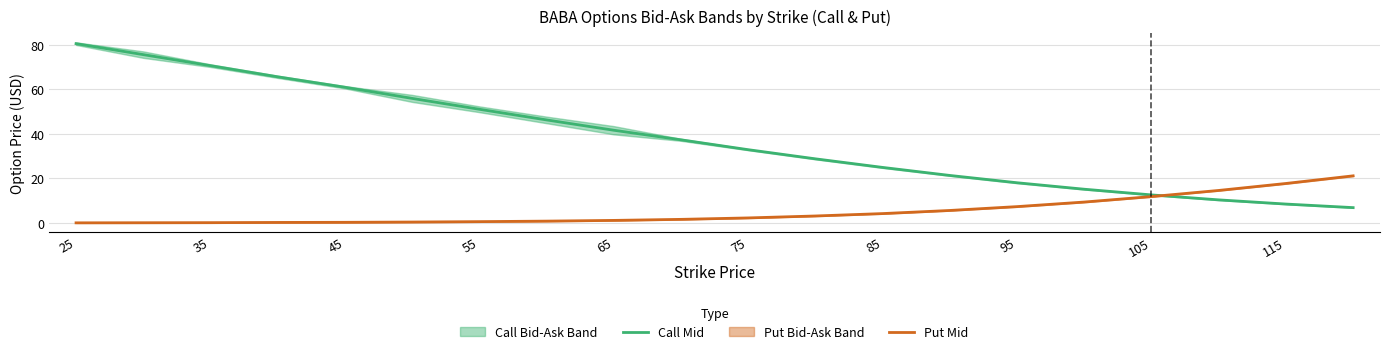

True or false: Call Mid has a value of 12.4 at 55.

False